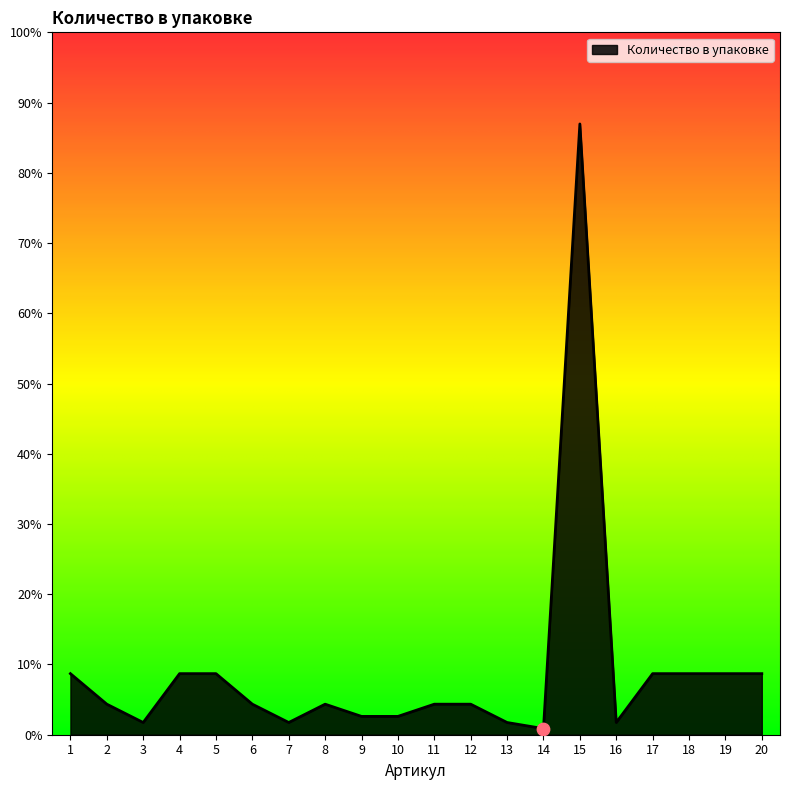

Which has a higher value, 16 or 1?

1